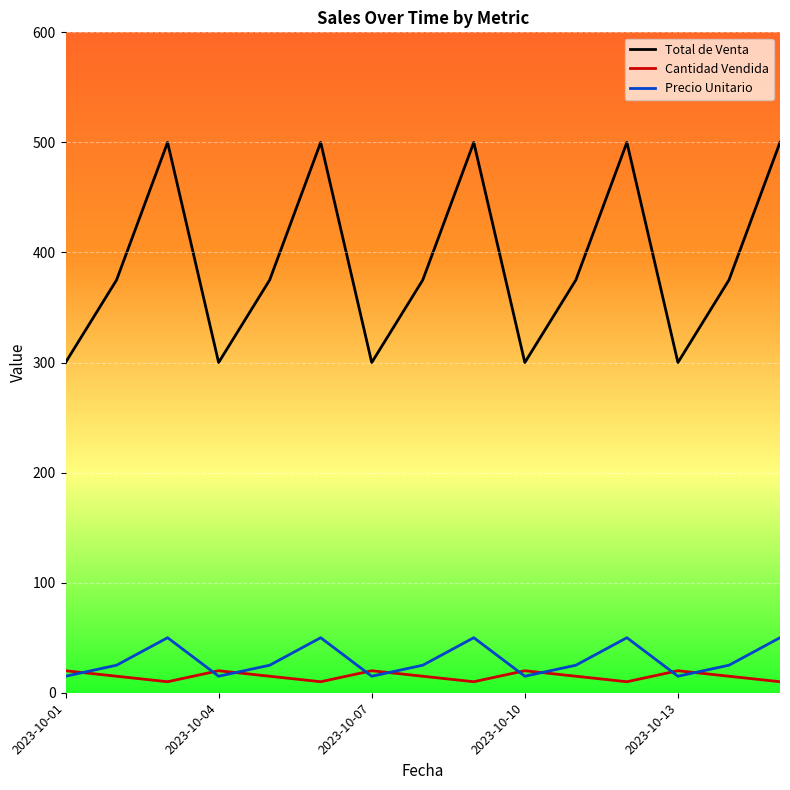

Rank the series by their maximum value, from highest to lowest.

Total de Venta, Precio Unitario, Cantidad Vendida